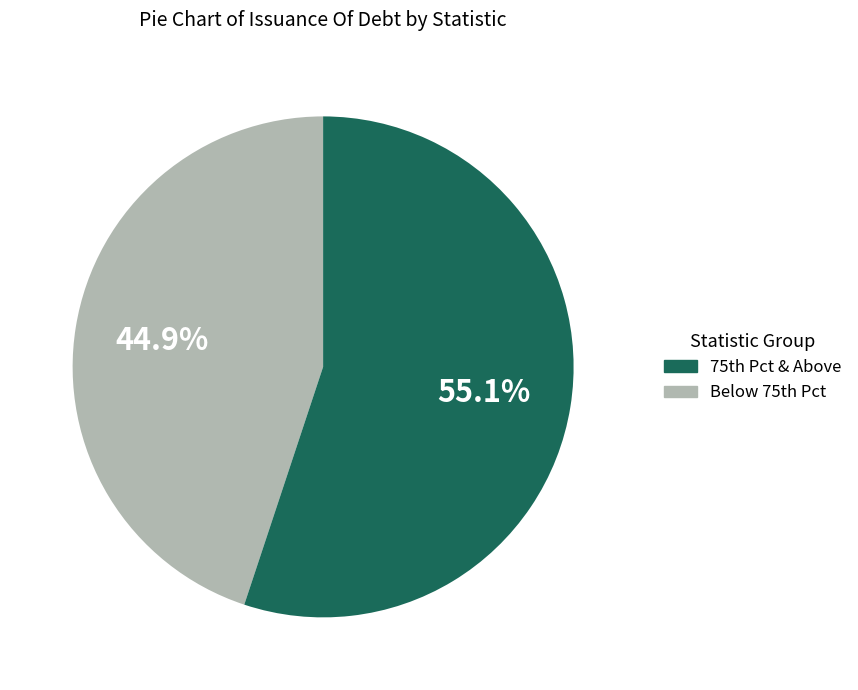

Is there a majority slice in this chart?

Yes